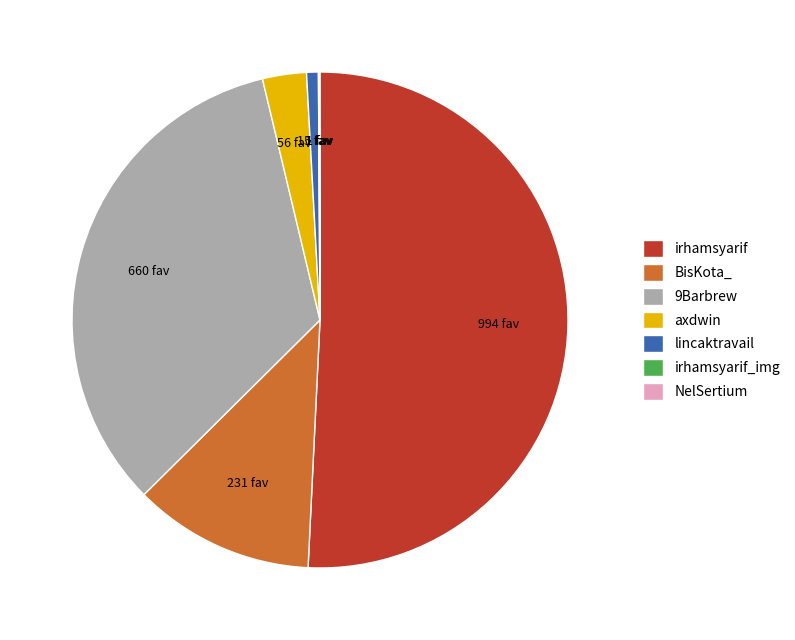

Is it true that lincaktravail is 9% of the pie?

False